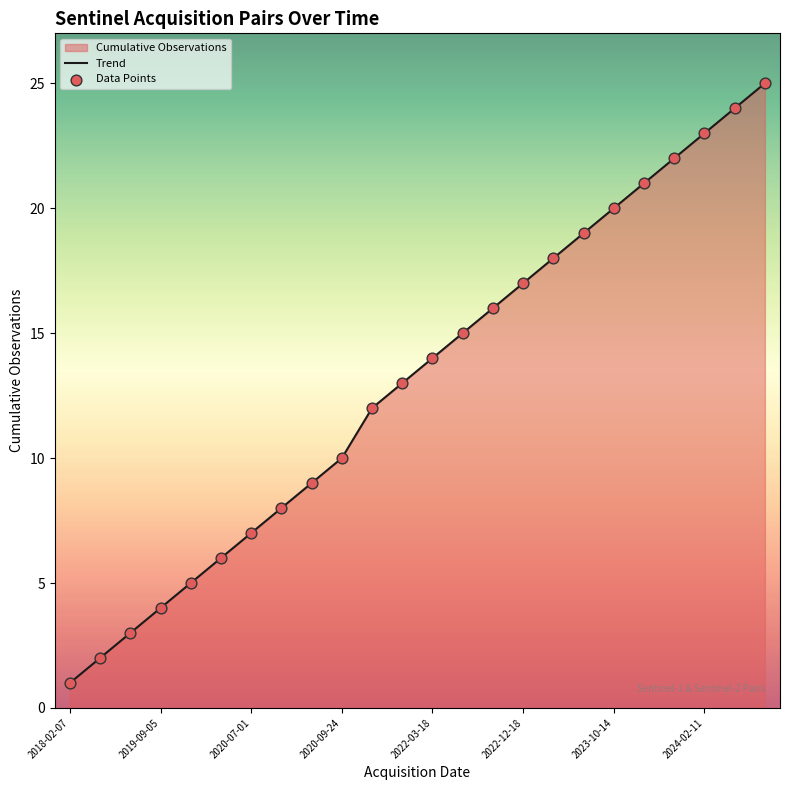

Which series has the largest total across all categories?

Trend